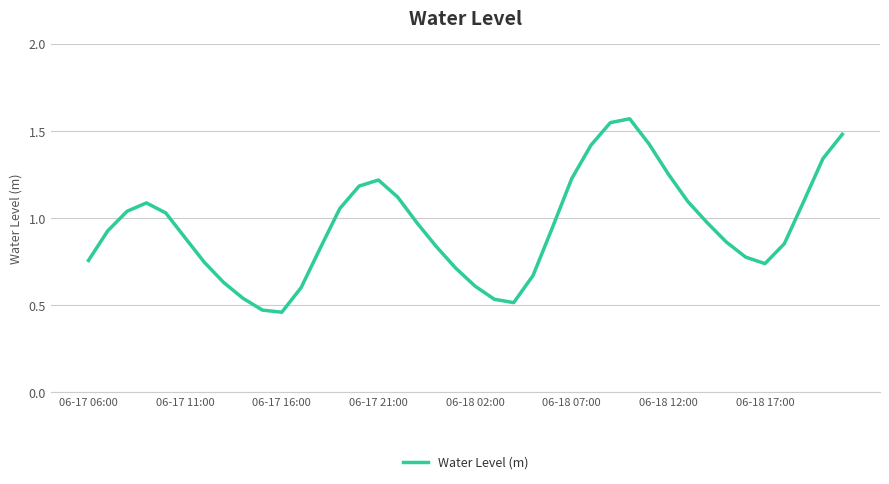

Is it true that the value at 06-18 02:00 is 0.9?

False